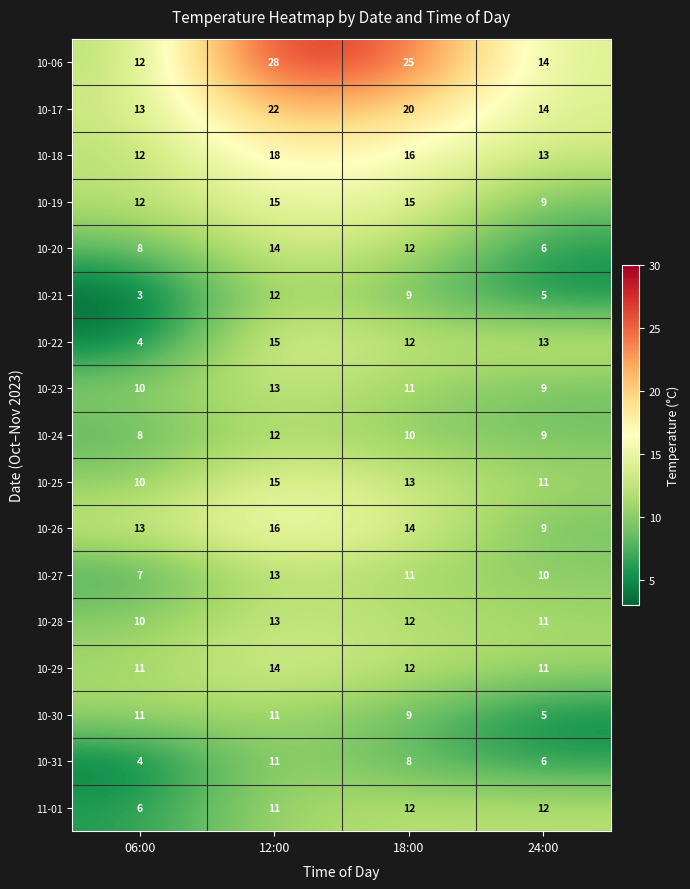

At which category is the sum across all series the highest?

12:00